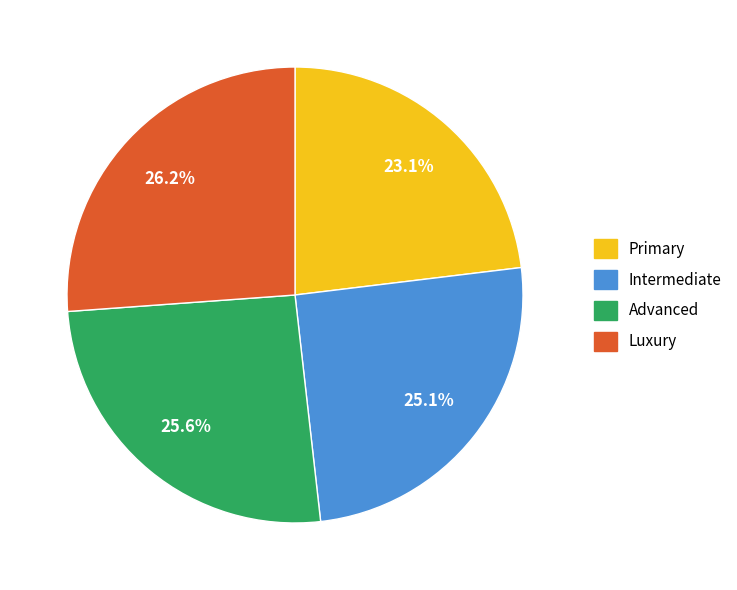

To the nearest percent, what is the average slice percentage?

25%